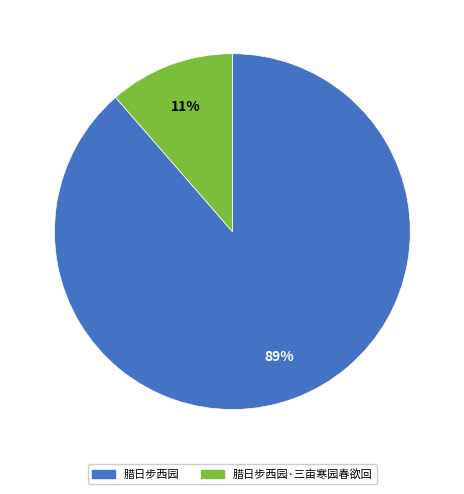

Is there any slice that represents more than half of the pie?

Yes